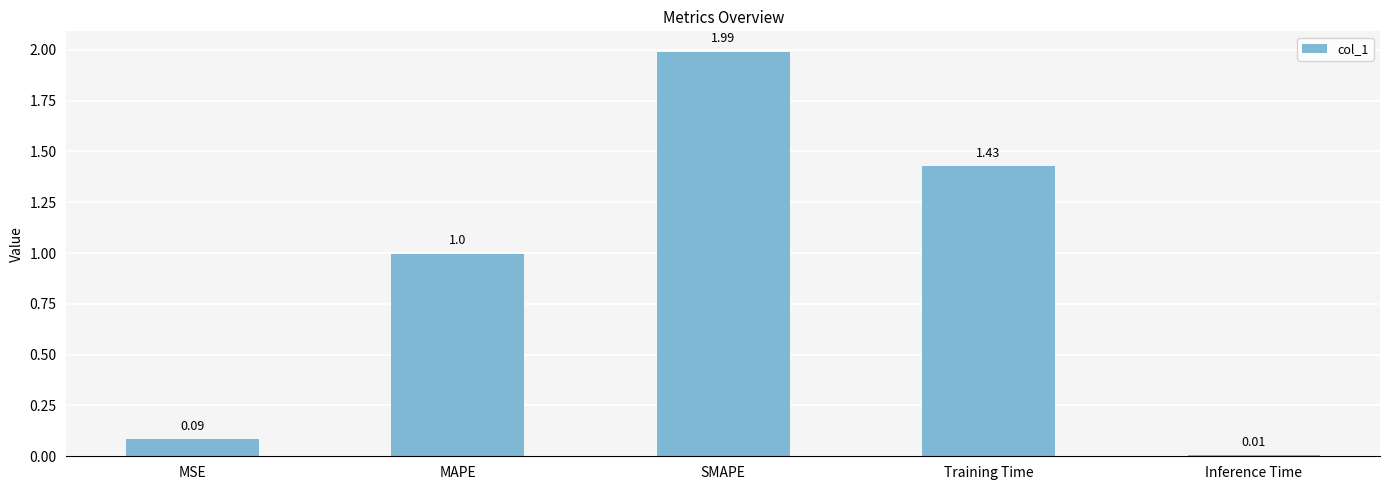

Which label corresponds to the largest value in the chart?

SMAPE